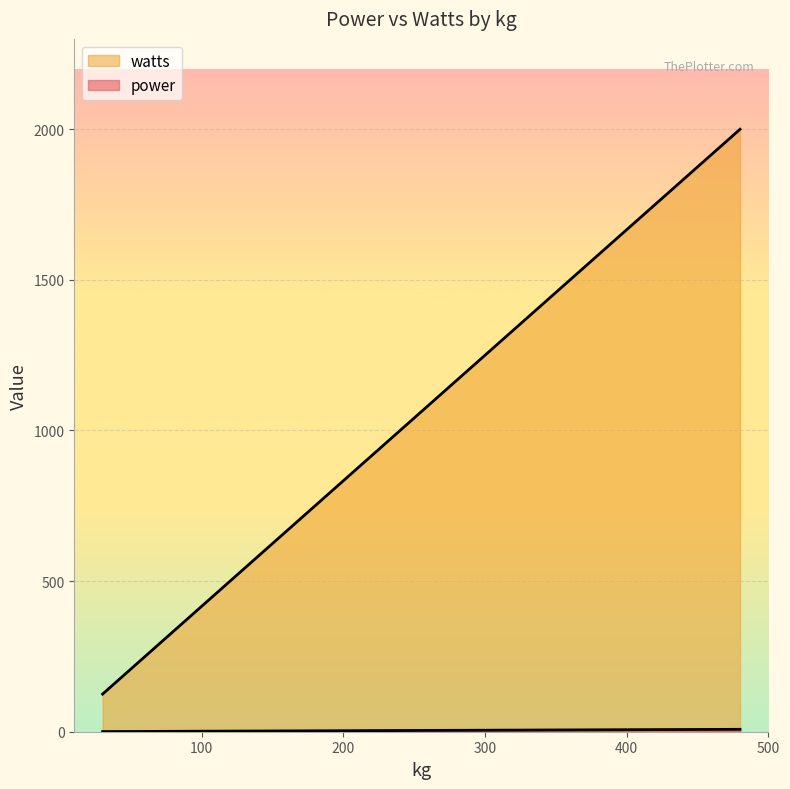

What is the total value across all series at 30?

125.5